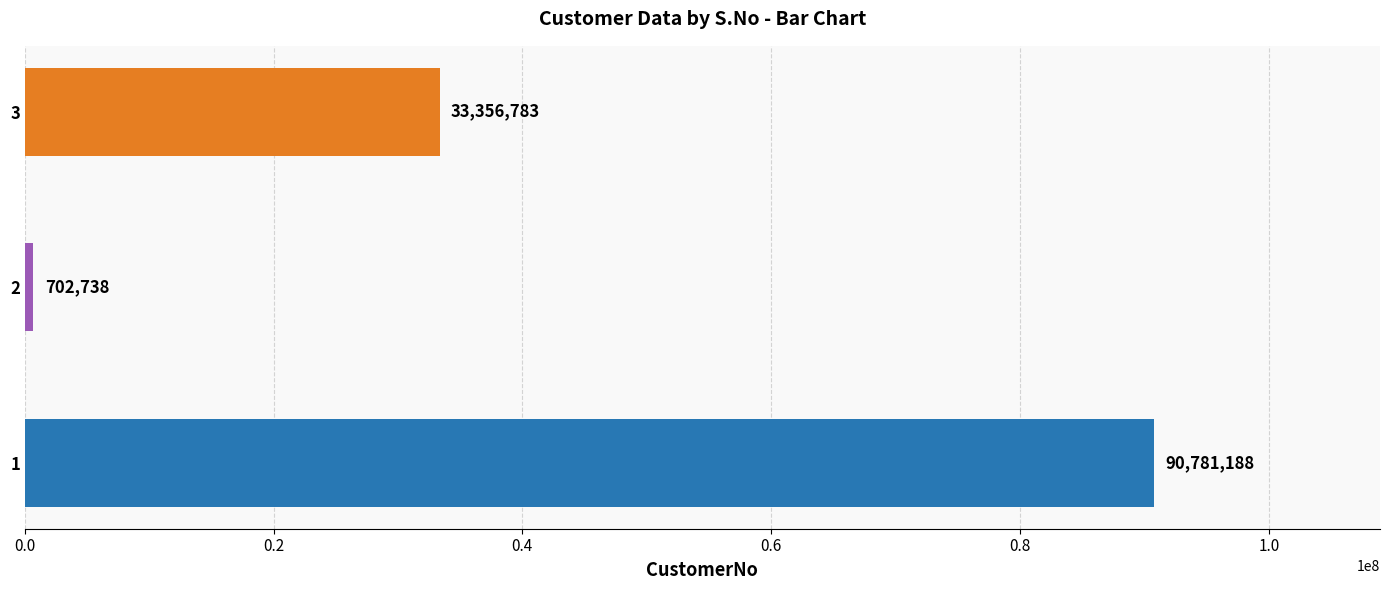

The value at 3 is 57201332. True or false?

False